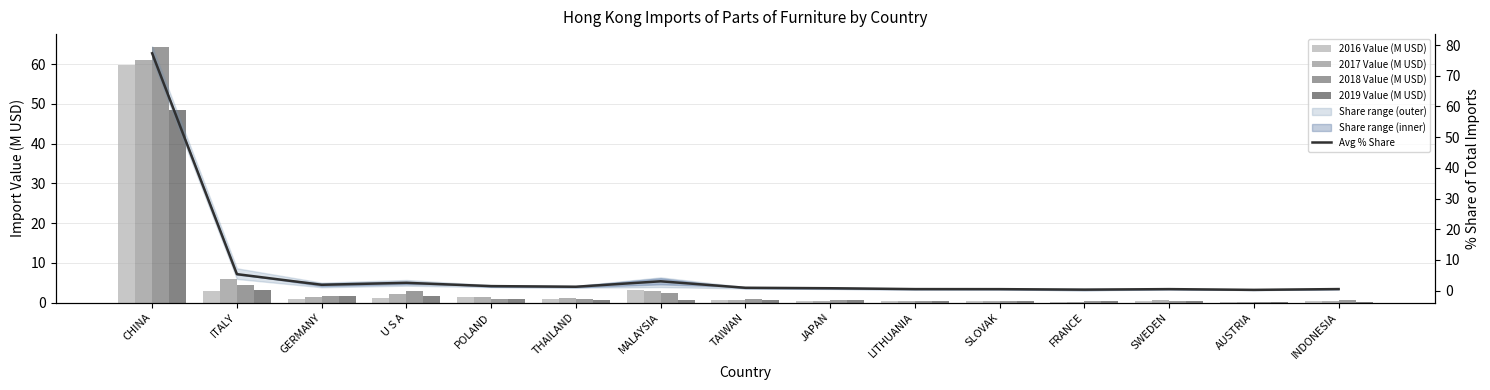

At which category is the sum across all series the highest?

CHINA